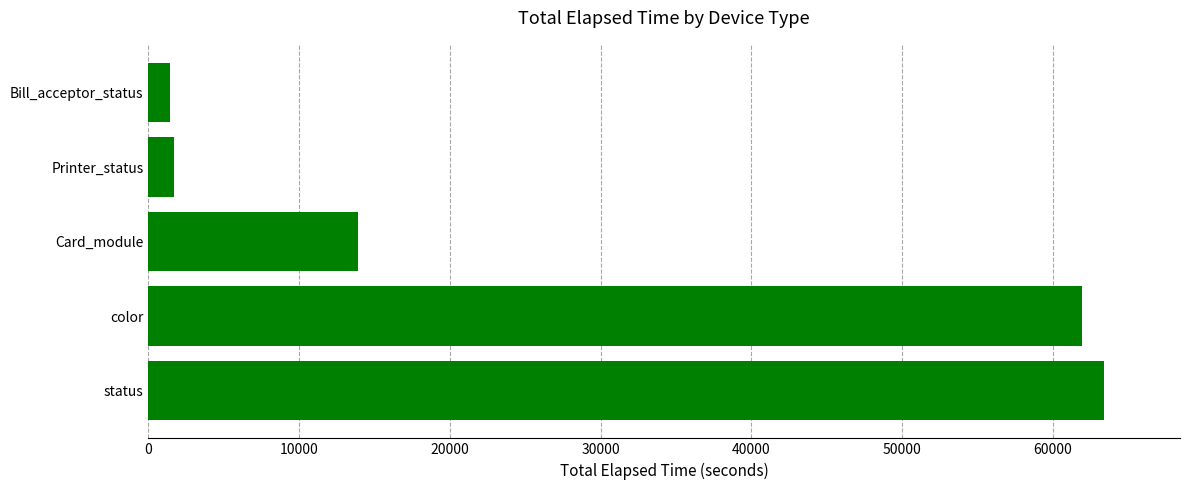

How many data points does each series have?

5